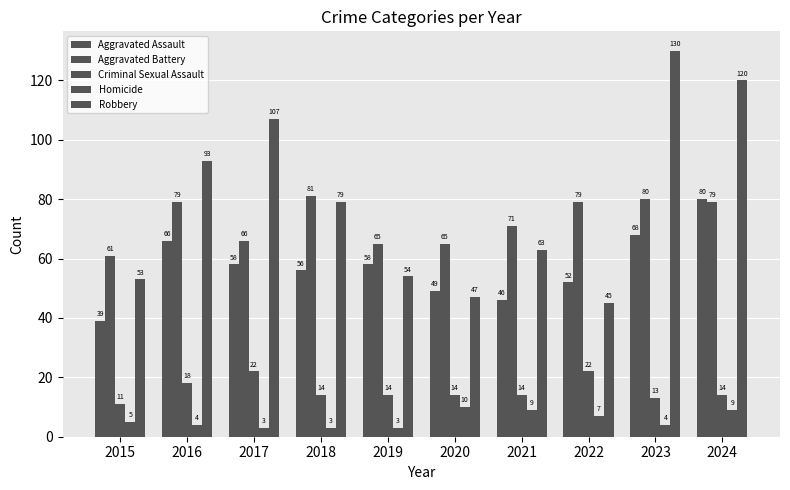

What is the lowest value of the Homicide series?

3